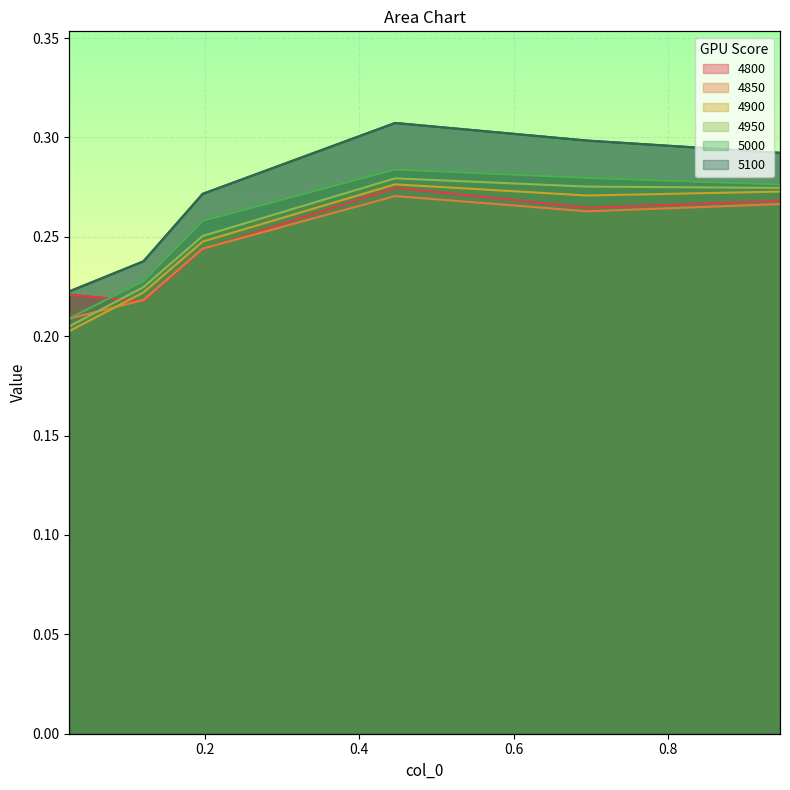

Is the value of 5000 at 0.02465753424657534 greater than the value of 4950 at 0.1972602739726027?

No